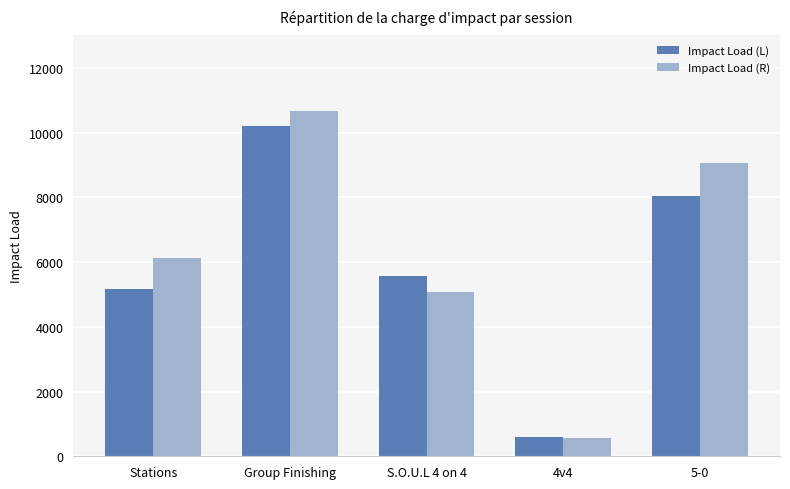

Does the chart contain any negative values?

No